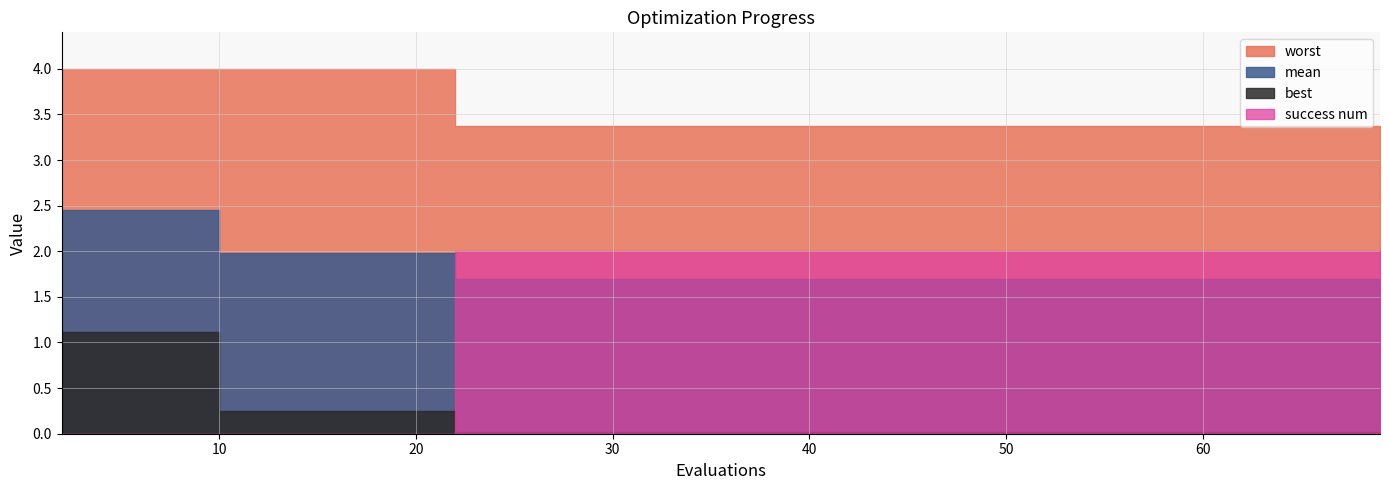

True or false: worst and best intersect in this chart.

False